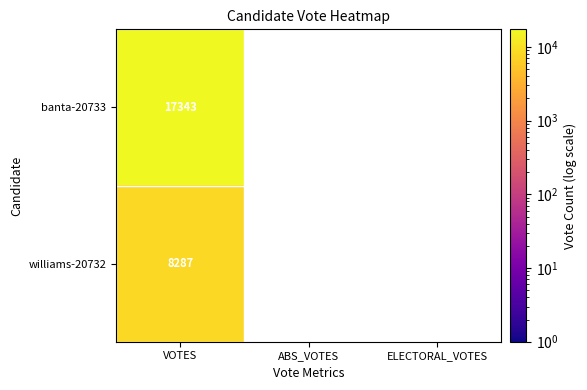

What is the greatest value displayed?

17343.0